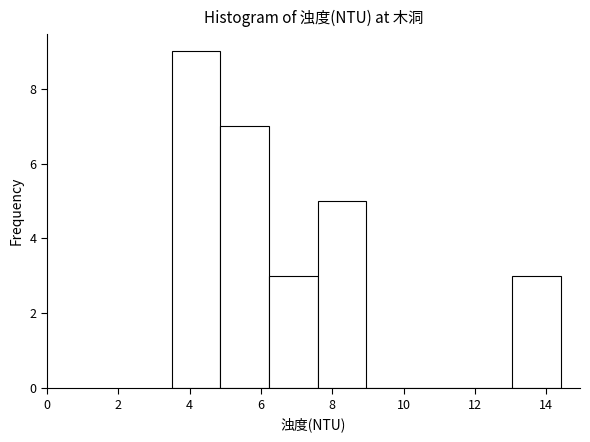

Over which range of the x-axis is the bar tallest?

3.6 to 4.8